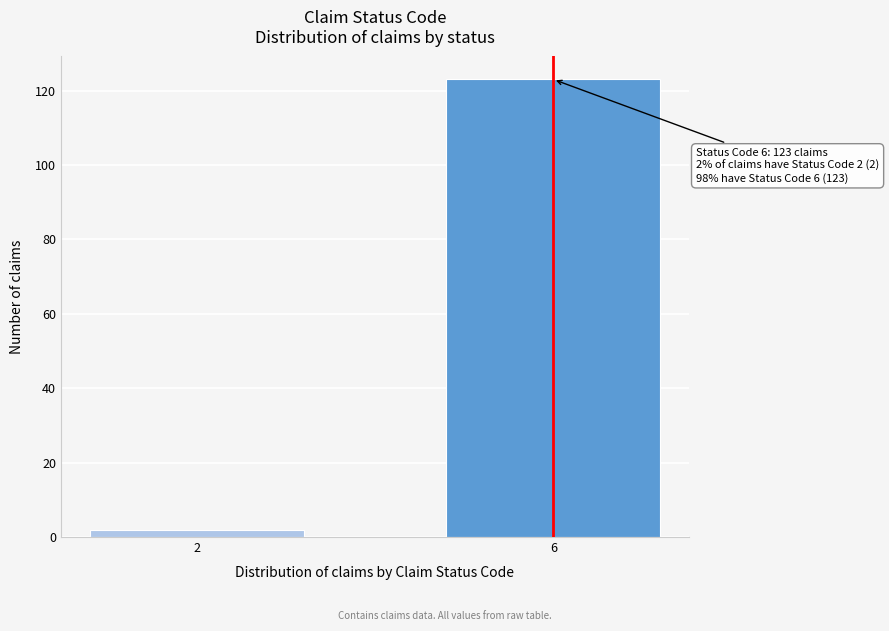

Reading left to right, what are all the values shown in this chart?

2	123